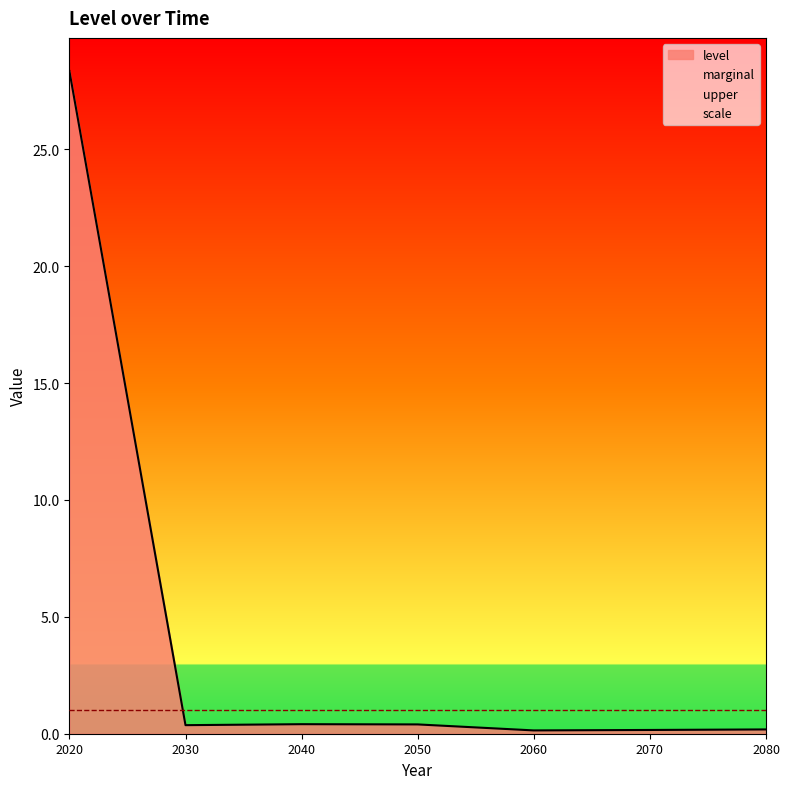

Between 2030 and 2040, which series saw the biggest shift?

level